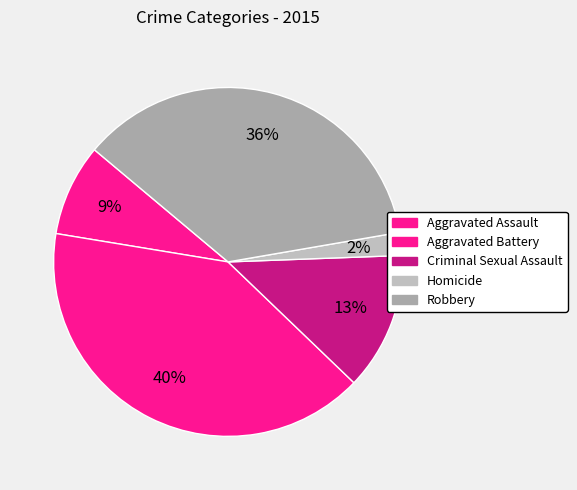

To the nearest percent, what percentage of the pie is Homicide?

2%